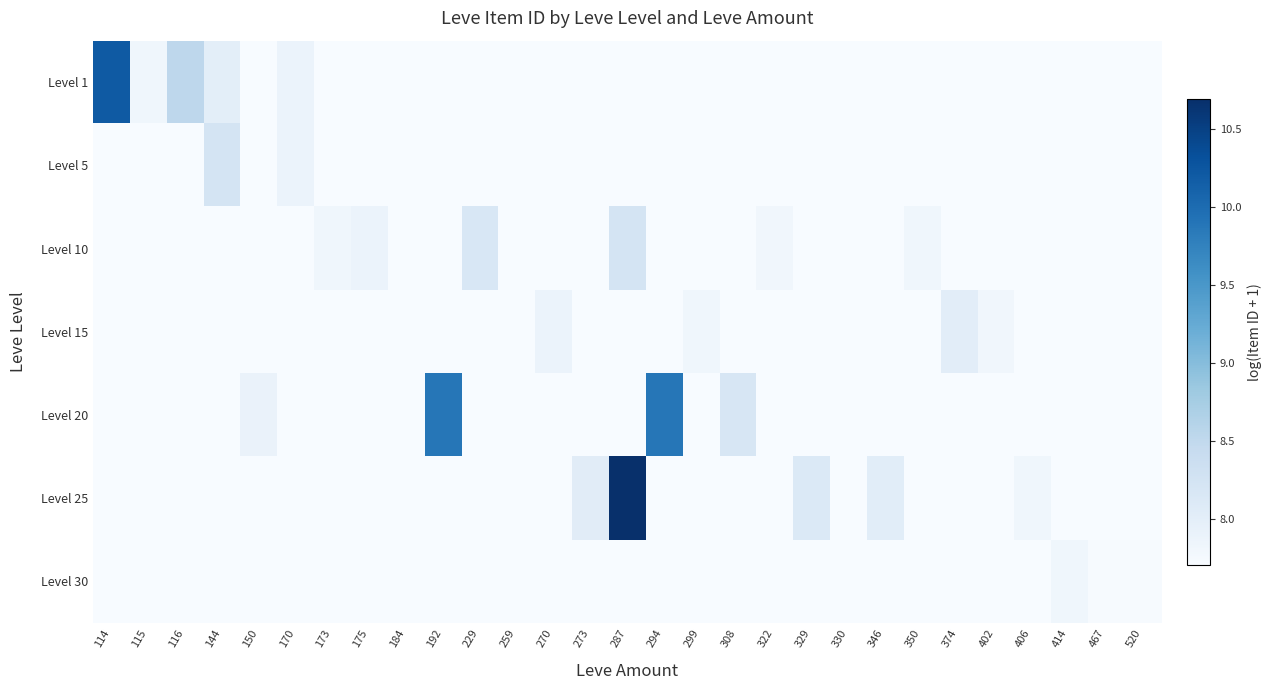

Which series has the largest range (max minus min)?

Level 25